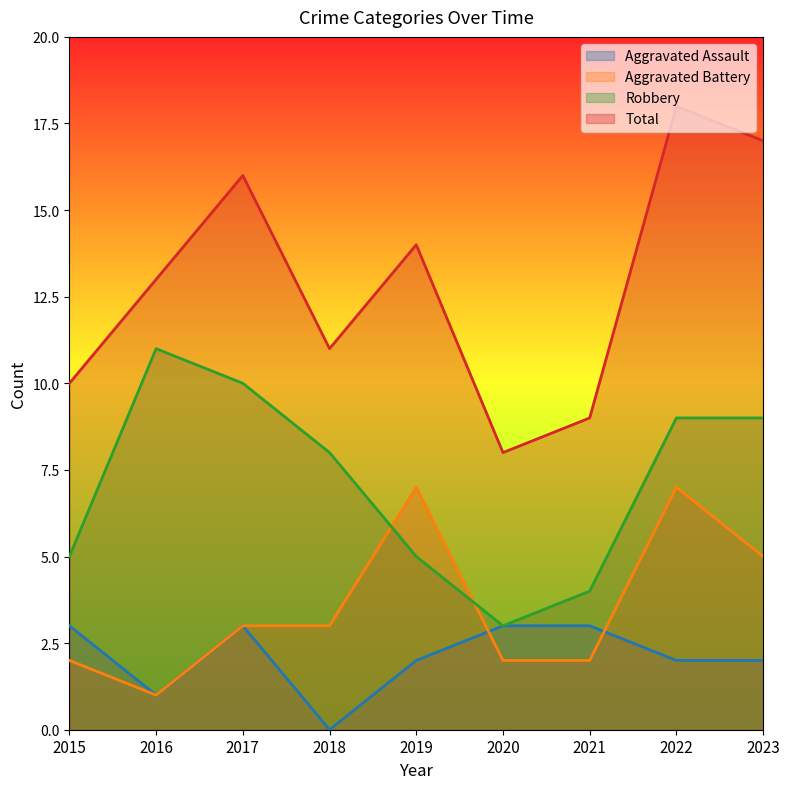

At which label does Total reach its peak?

2022